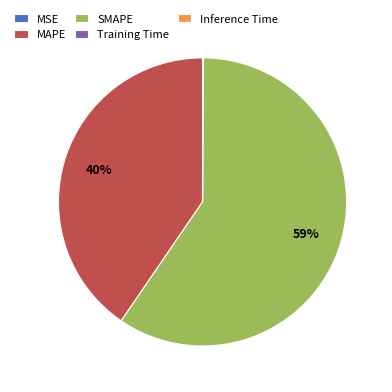

Is it true that MAPE is 46% of the pie?

False